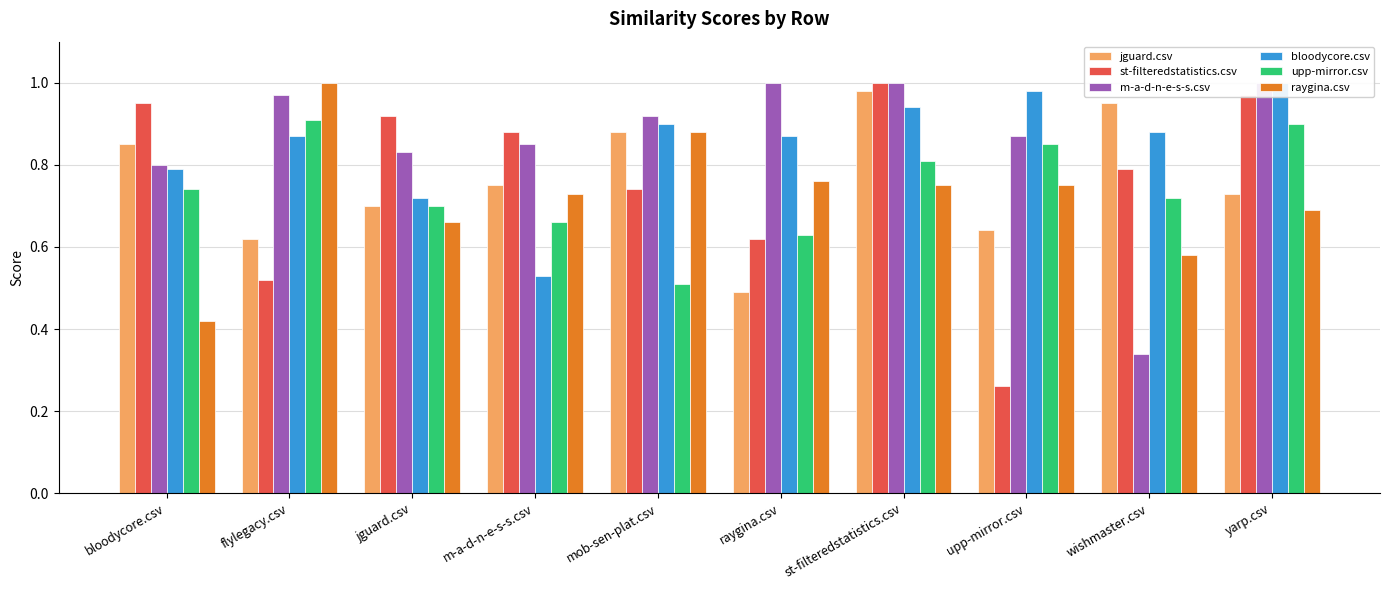

What position from the left is wishmaster.csv?

9